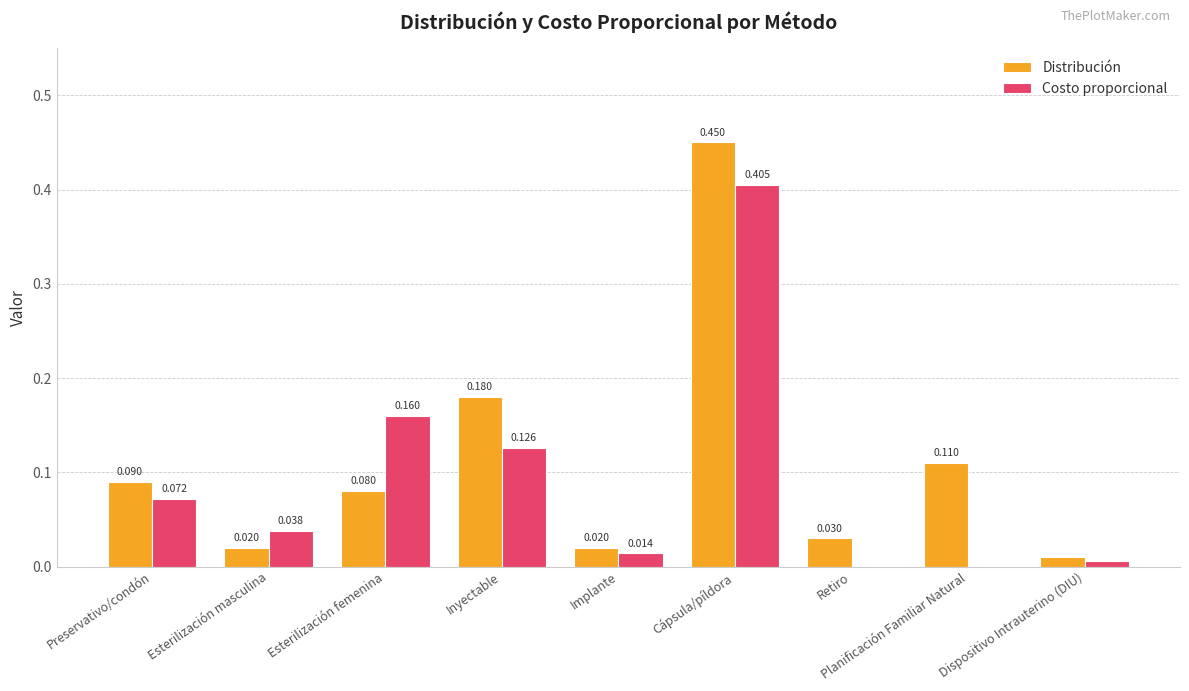

Which series changed the most between Esterilización masculina and Dispositivo Intrauterino (DIU)?

Costo proporcional